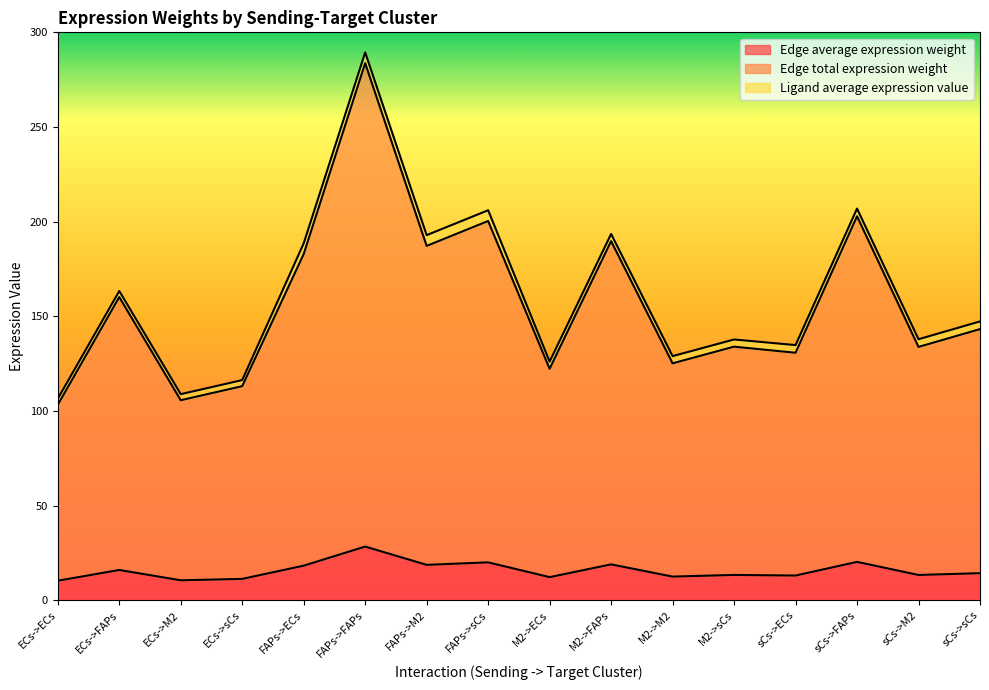

In Edge average expression weight, how many points are lower than both neighbors (excluding endpoints)?

6